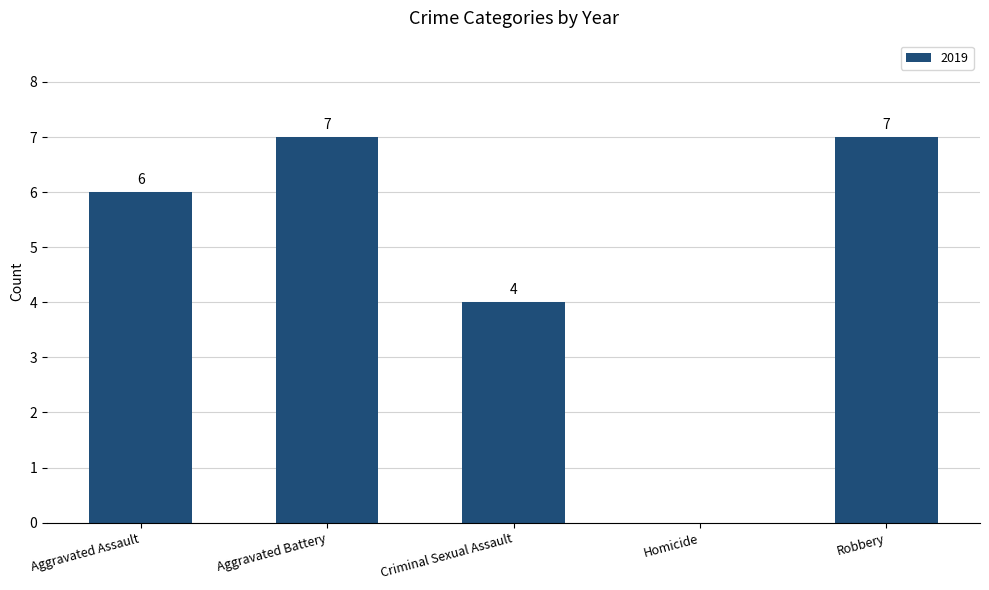

Is it true that the value at Aggravated Assault is 6?

True